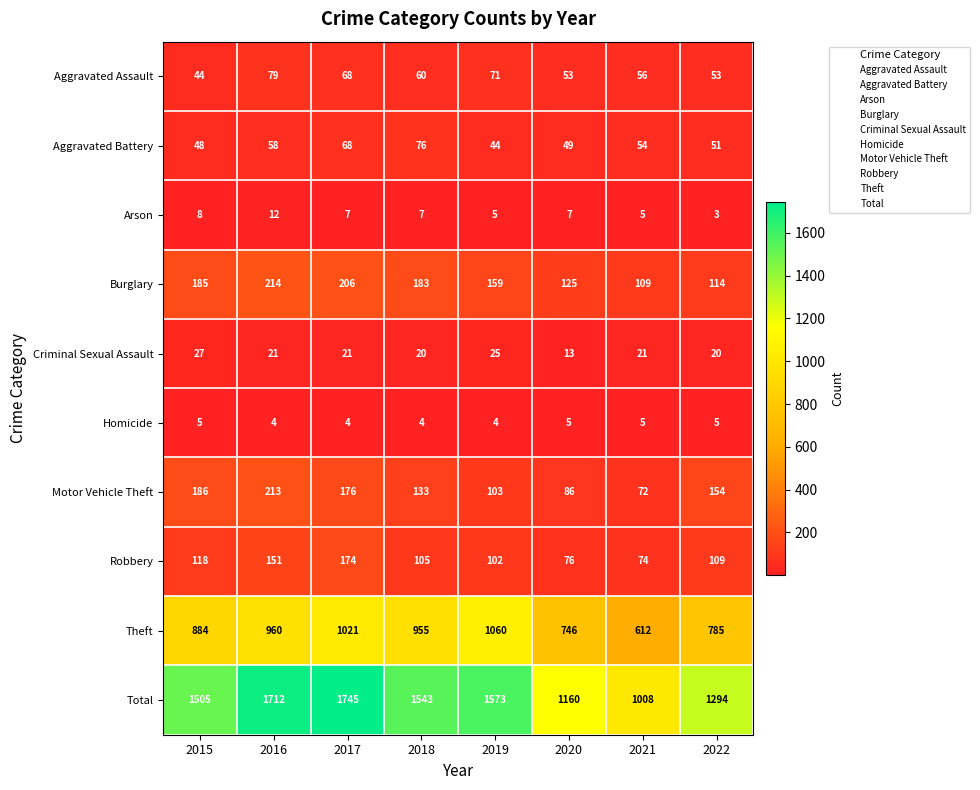

What is the difference between the Theft values at 2016 and 2015?

76